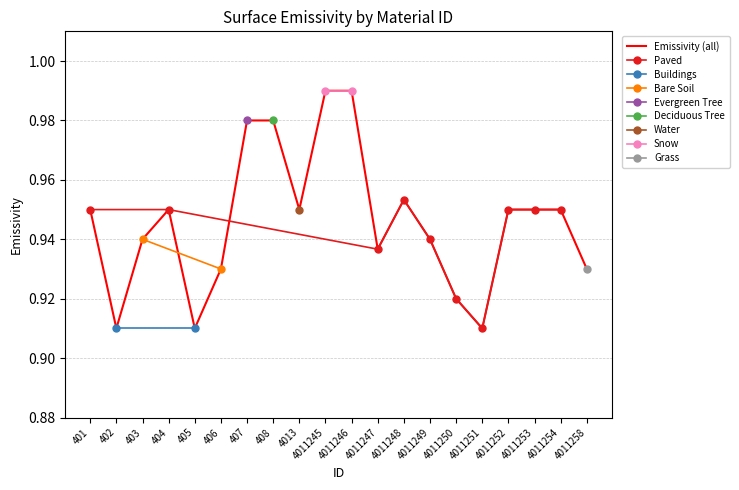

Reading right to left, list all the values displayed in this chart.

4011258=0.9	4011254=0.9	4011253=0.9	4011252=0.9	4011251=0.9	4011250=0.9	4011249=0.9	4011248=1.0	4011247=0.9	4011246=1.0	4011245=1.0	4013=0.9	408=1.0	407=1.0	406=0.9	405=0.9	404=0.9	403=0.9	402=0.9	401=0.9